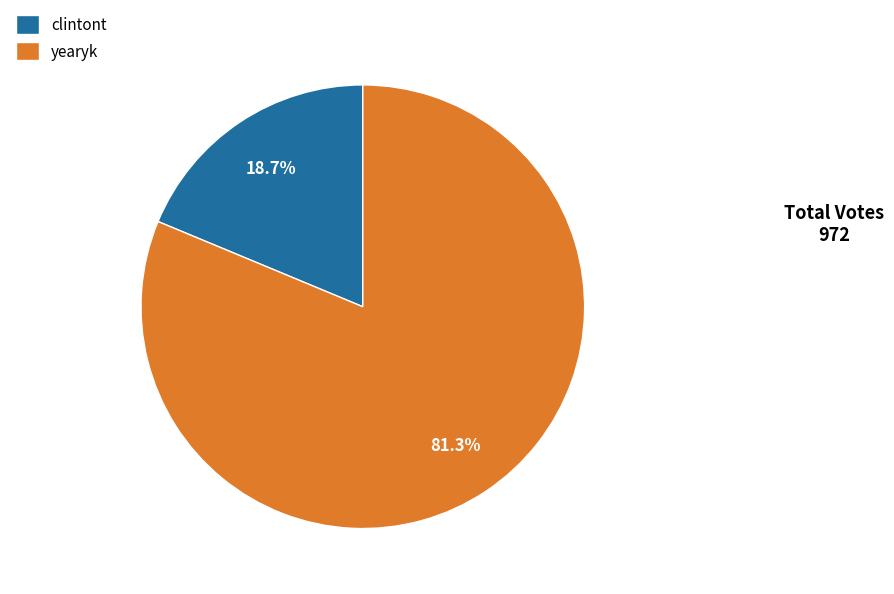

Rank the categories by value from lowest to highest.

clintont, yearyk